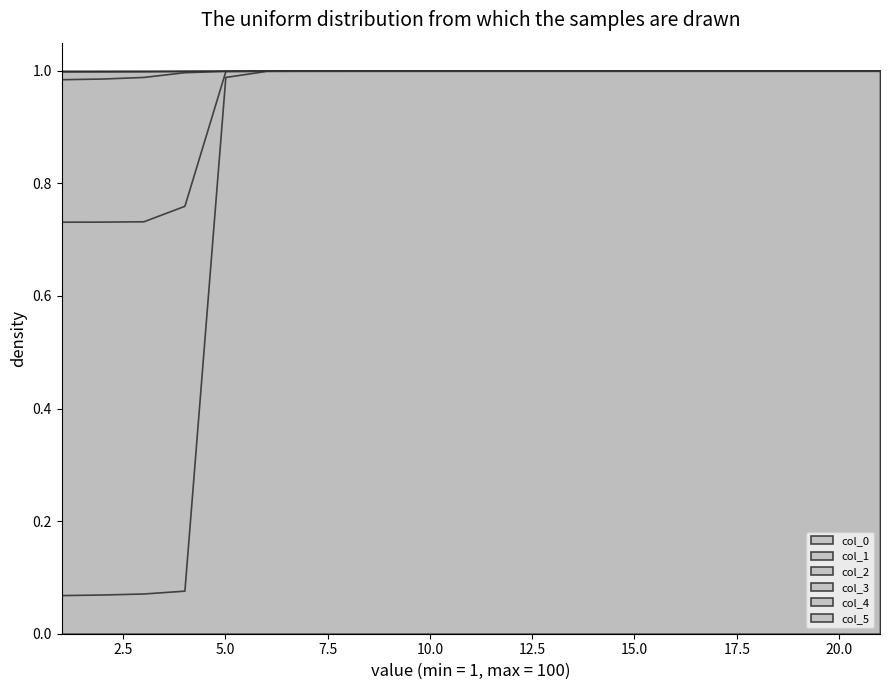

True or false: col_2 and col_4 intersect in this chart.

False